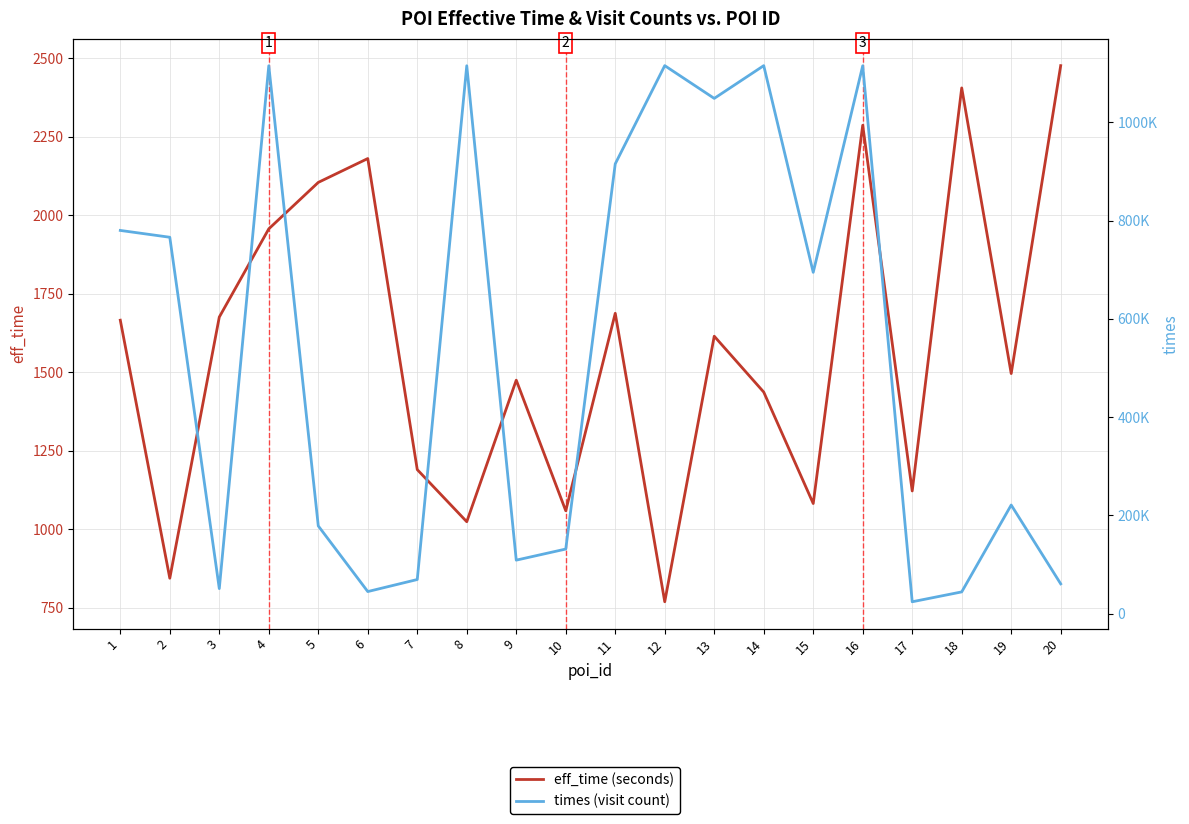

Rank the series by their maximum value, from lowest to highest.

eff_time (seconds), times (visit count)